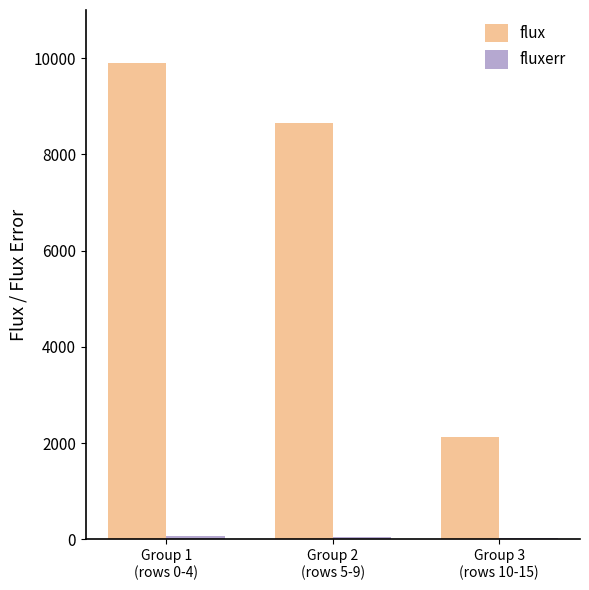

Which series has the largest total across all categories?

flux